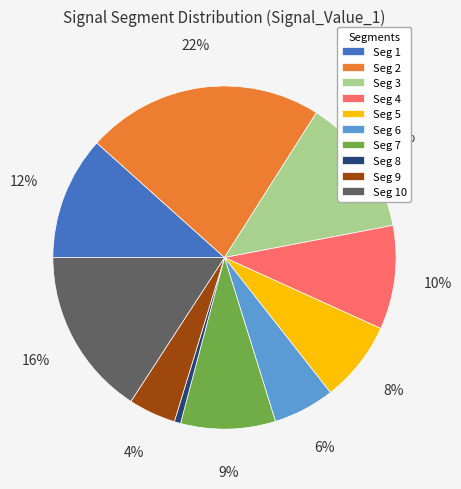

Is there any slice that represents more than half of the pie?

No